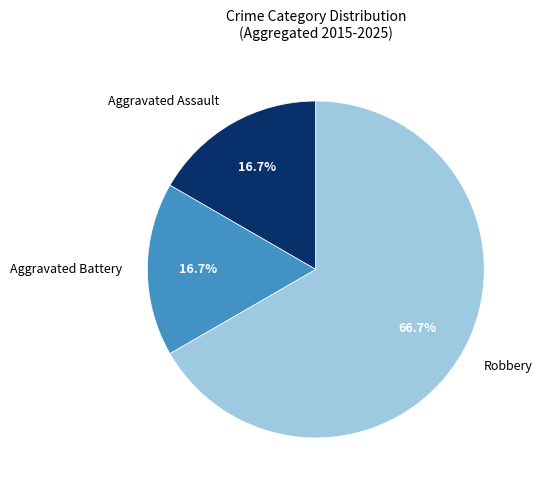

Which has a higher value, Robbery or Aggravated Battery?

Robbery